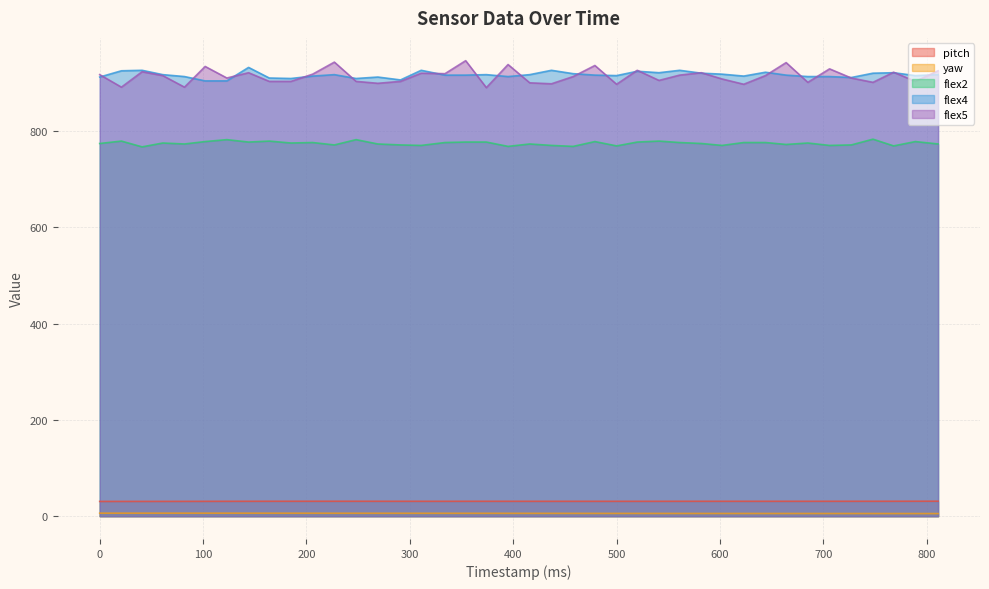

Is it true that yaw equals 6.1 at 269?

True